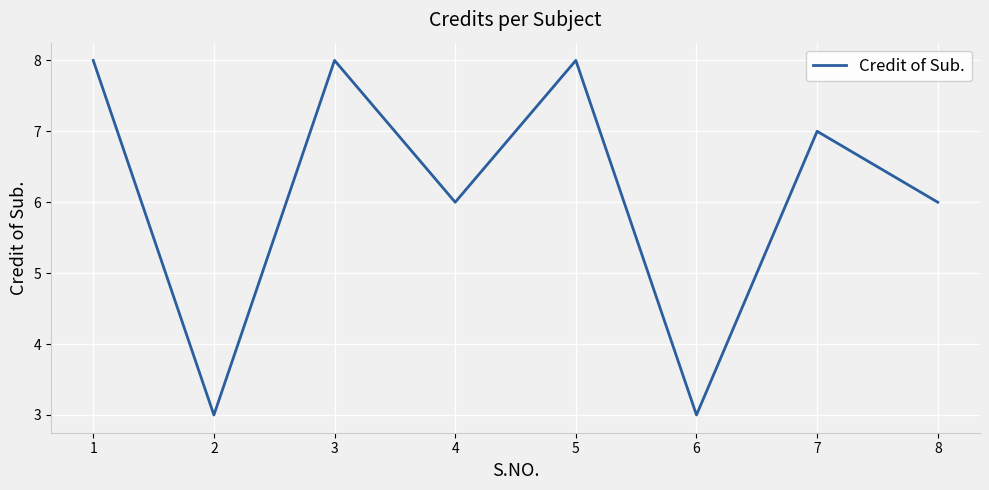

Reading right to left, extract all data points from this chart.

6	7	3	8	6	8	3	8